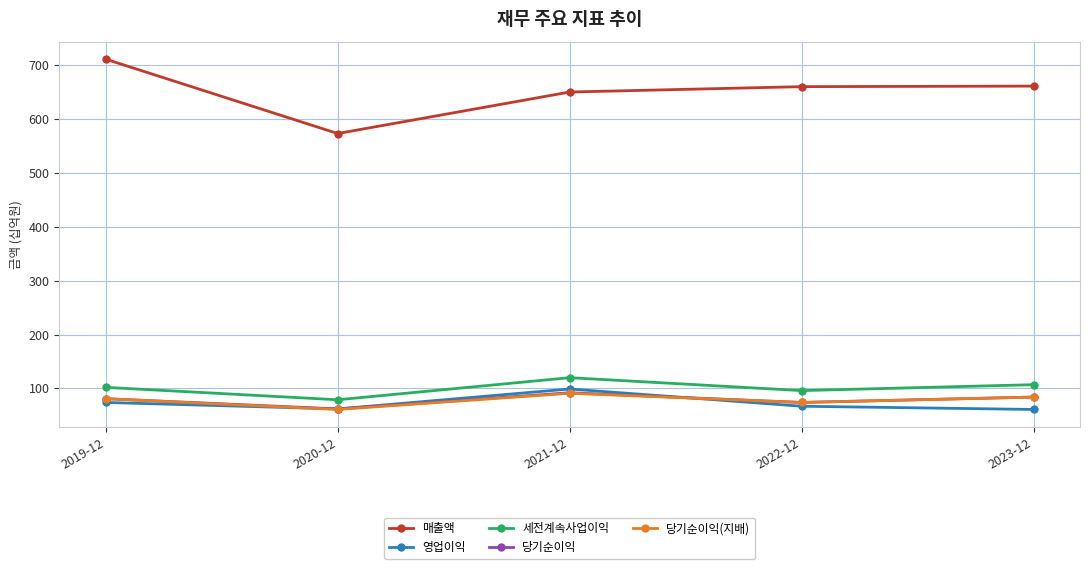

What are all the series names shown in the legend?

매출액, 영업이익, 세전계속사업이익, 당기순이익, 당기순이익(지배)